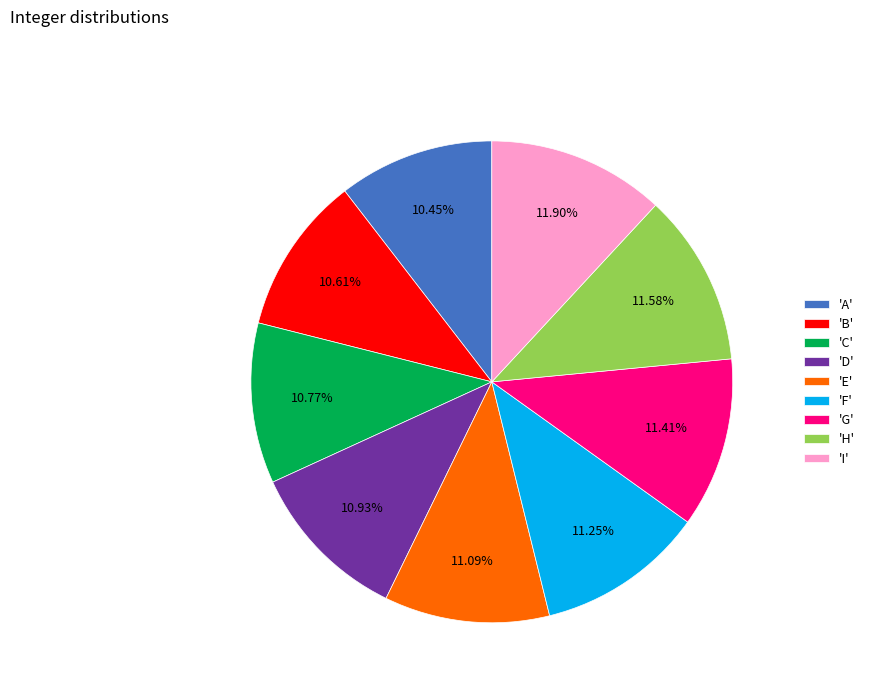

Is there a majority slice in this chart?

No